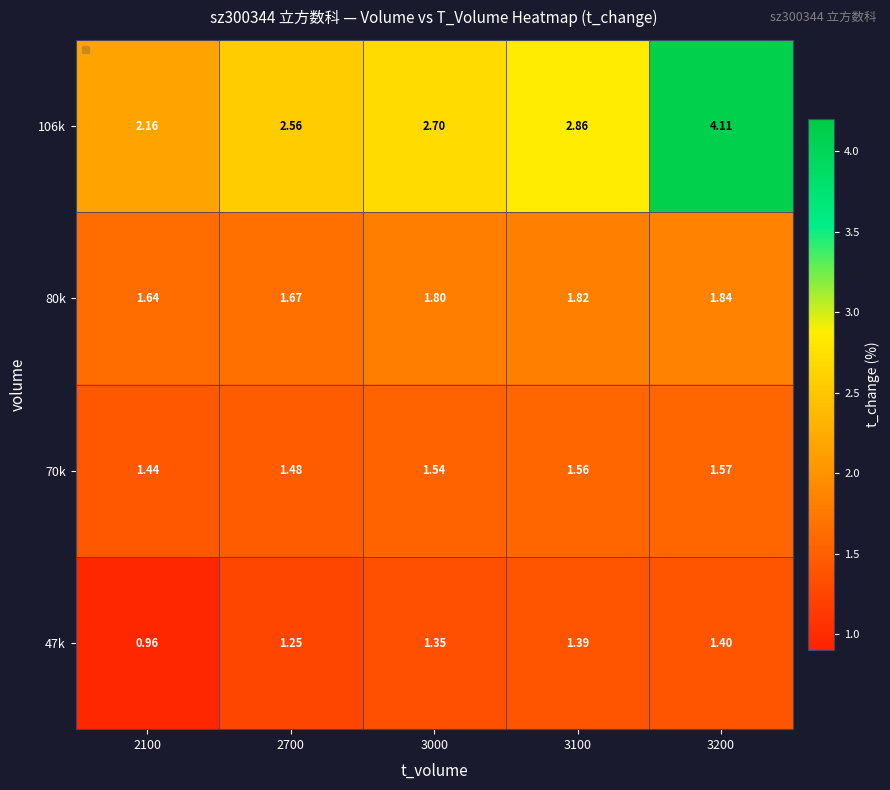

List the series in order of their peak value, highest first.

106k, 80k, 70k, 47k